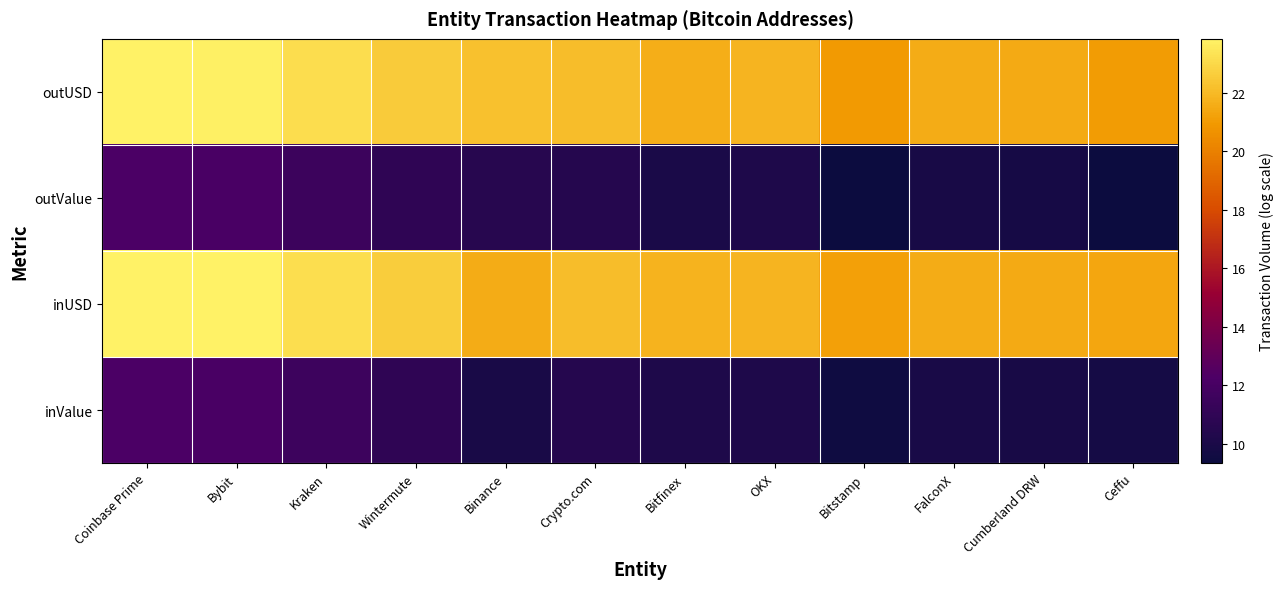

Reading left to right, list all the values displayed in this chart.

outUSD: Coinbase Prime=23.8	Bybit=23.8	Kraken=23.2	Wintermute=22.6	Binance=22.2	Crypto.com=22.1	Bitfinex=21.6	OKX=21.8	Bitstamp=21.0	FalconX=21.5	Cumberland DRW=21.5	Ceffu=21.0
outValue: Coinbase Prime=12.2	Bybit=12.1	Kraken=11.5	Wintermute=10.9	Binance=10.6	Crypto.com=10.5	Bitfinex=10.0	OKX=10.1	Bitstamp=9.3	FalconX=9.9	Cumberland DRW=9.8	Ceffu=9.4
inUSD: Coinbase Prime=23.8	Bybit=23.8	Kraken=23.2	Wintermute=22.6	Binance=21.6	Crypto.com=22.1	Bitfinex=21.8	OKX=21.8	Bitstamp=21.2	FalconX=21.6	Cumberland DRW=21.5	Ceffu=21.4
inValue: Coinbase Prime=12.2	Bybit=12.2	Kraken=11.6	Wintermute=10.9	Binance=9.9	Crypto.com=10.5	Bitfinex=10.2	OKX=10.1	Bitstamp=9.5	FalconX=9.9	Cumberland DRW=9.9	Ceffu=9.8